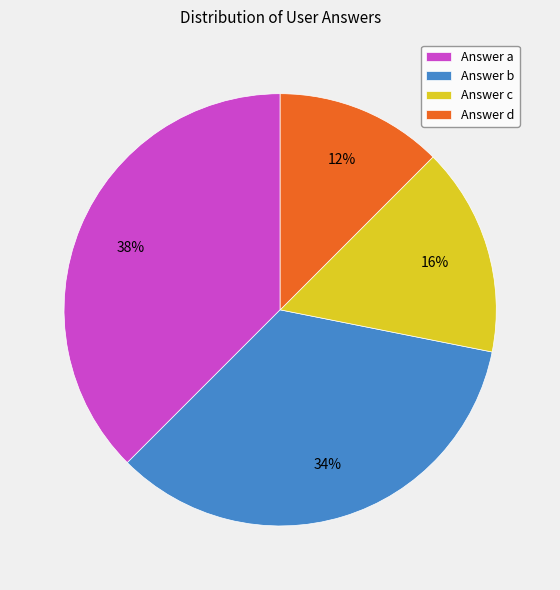

To the nearest percent, what is the average slice percentage?

25%